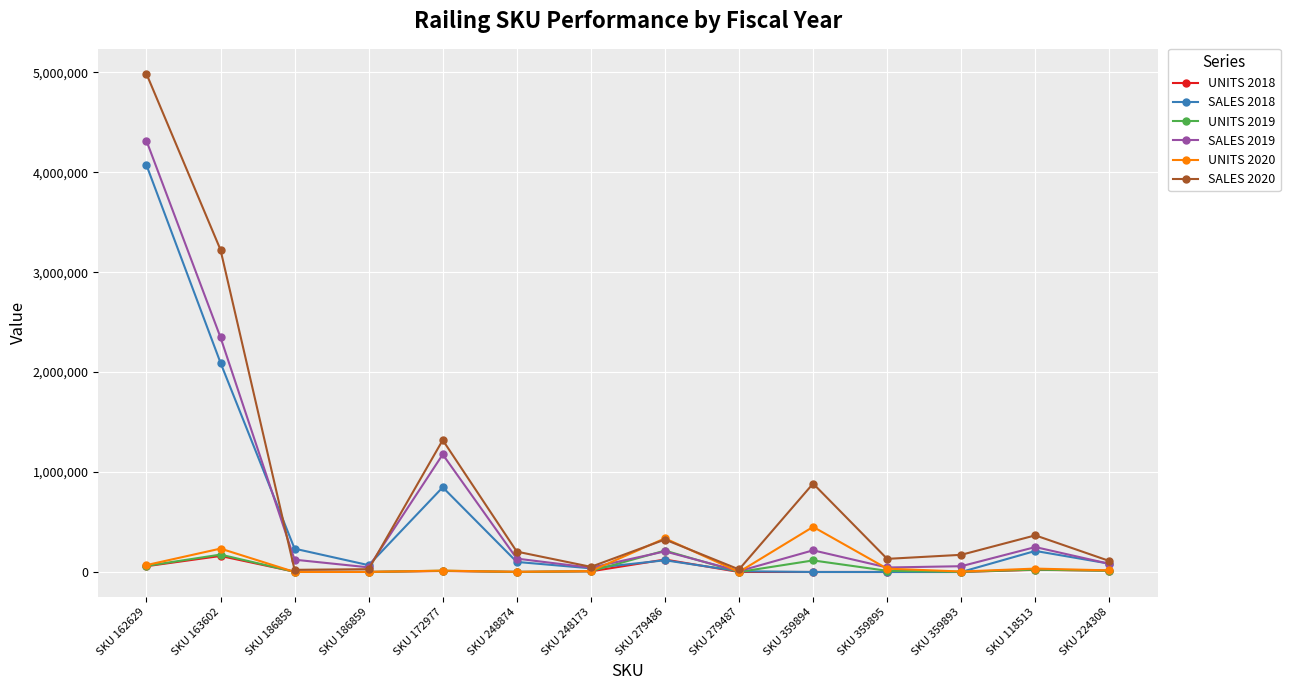

What is the greatest value displayed?

4985058